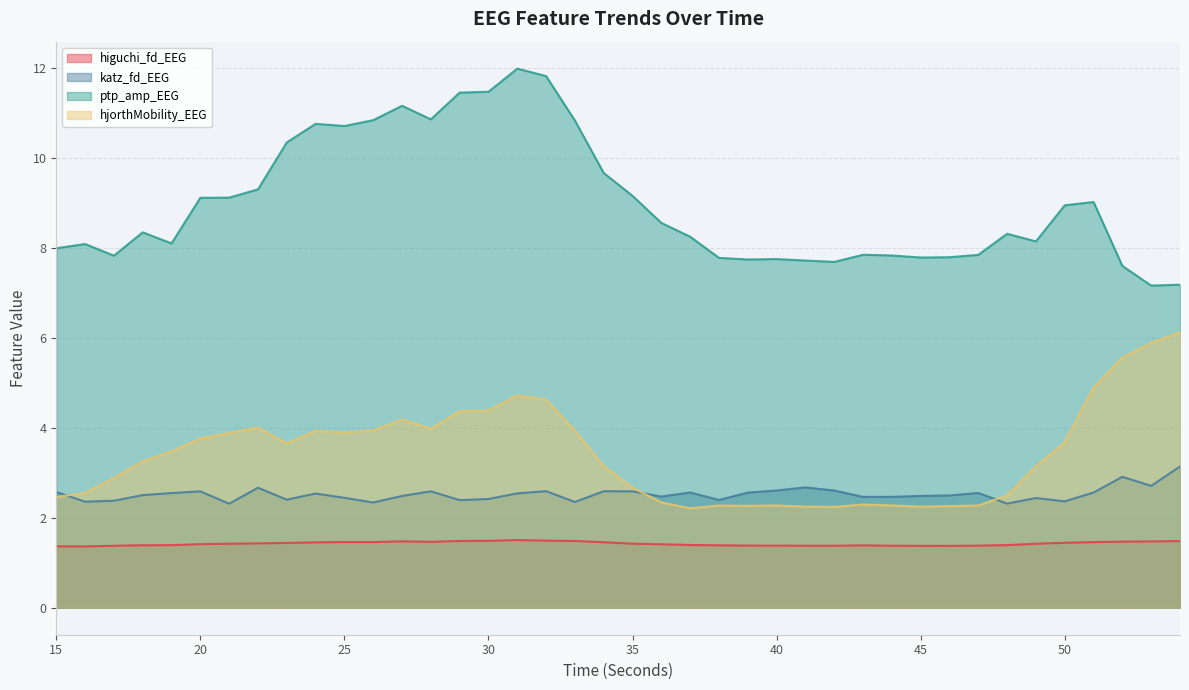

Which label corresponds to the smallest value in the chart?

16